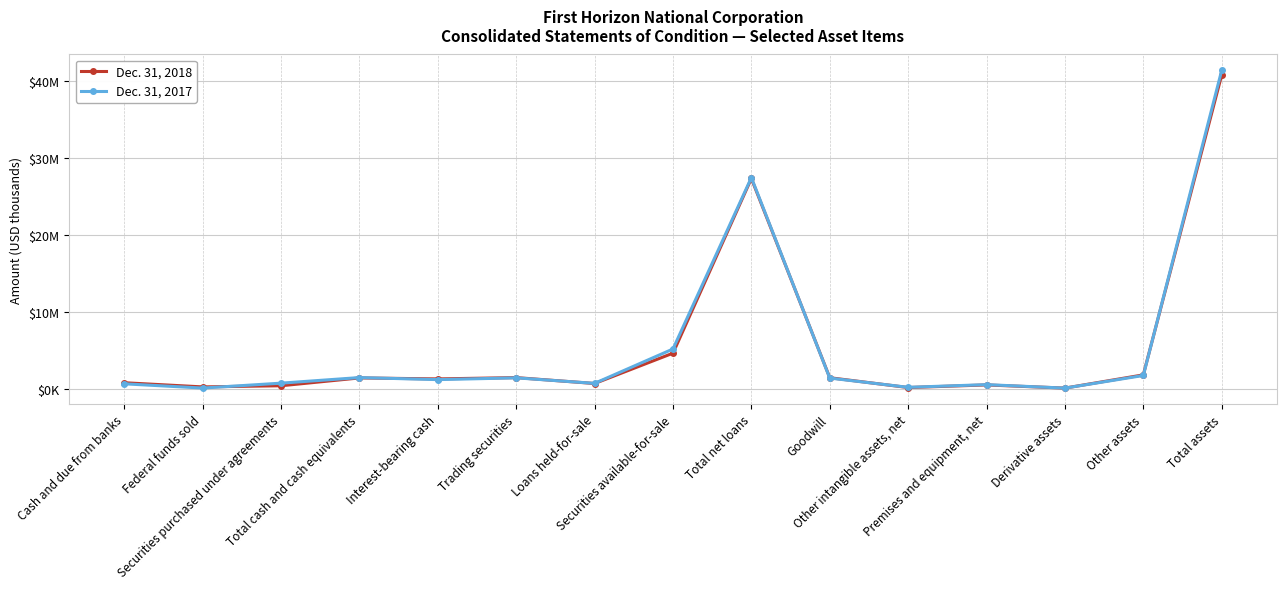

What is the approximate value of Dec. 31, 2017 at Cash and due from banks?

639073